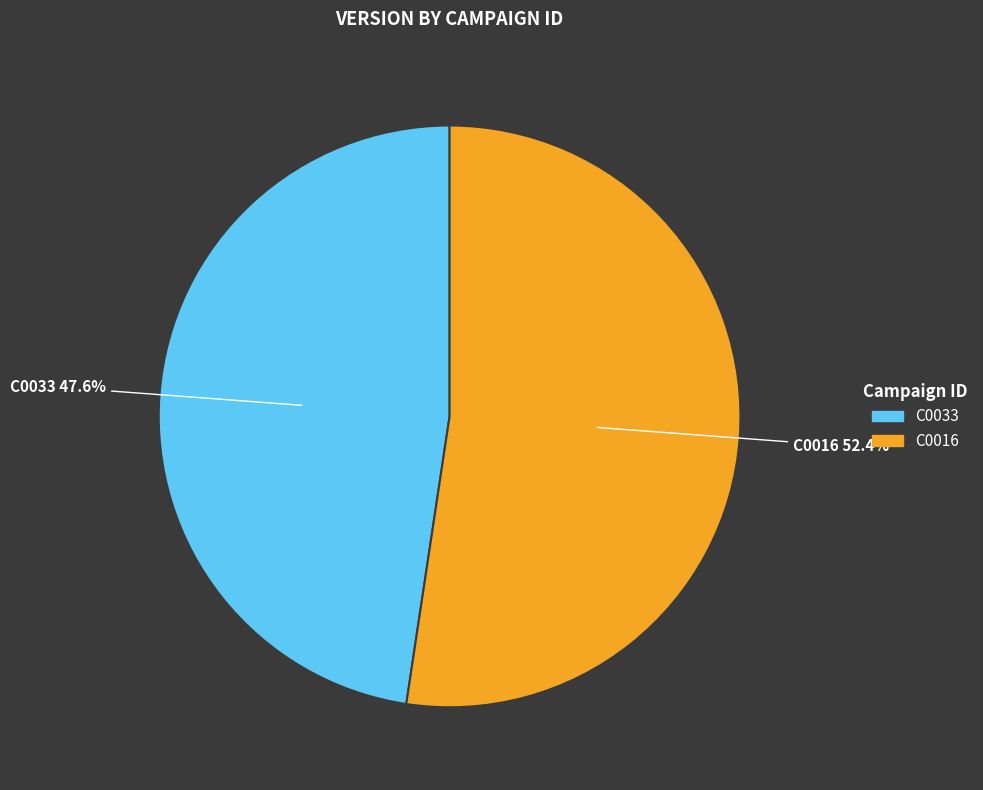

Combined, what portion of the pie is C0016 and C0033?

100.0%